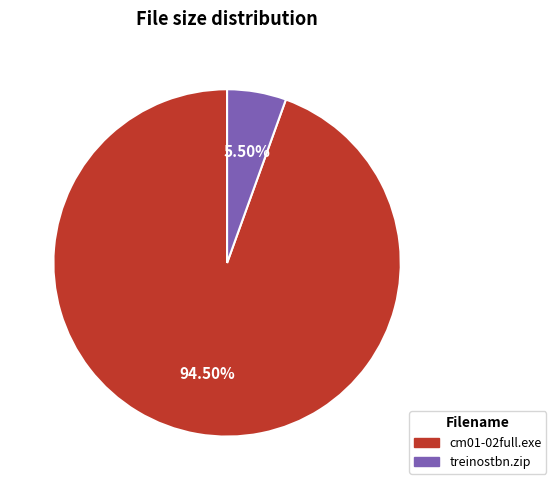

How many slices are in this pie chart?

2